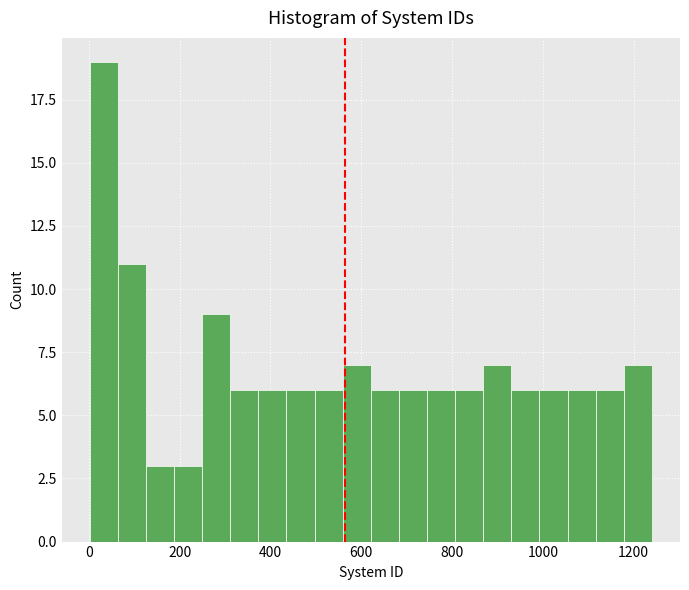

Around what value on the x-axis is the tallest bar? Give the approximate position of its centre, as read against the axis.

40